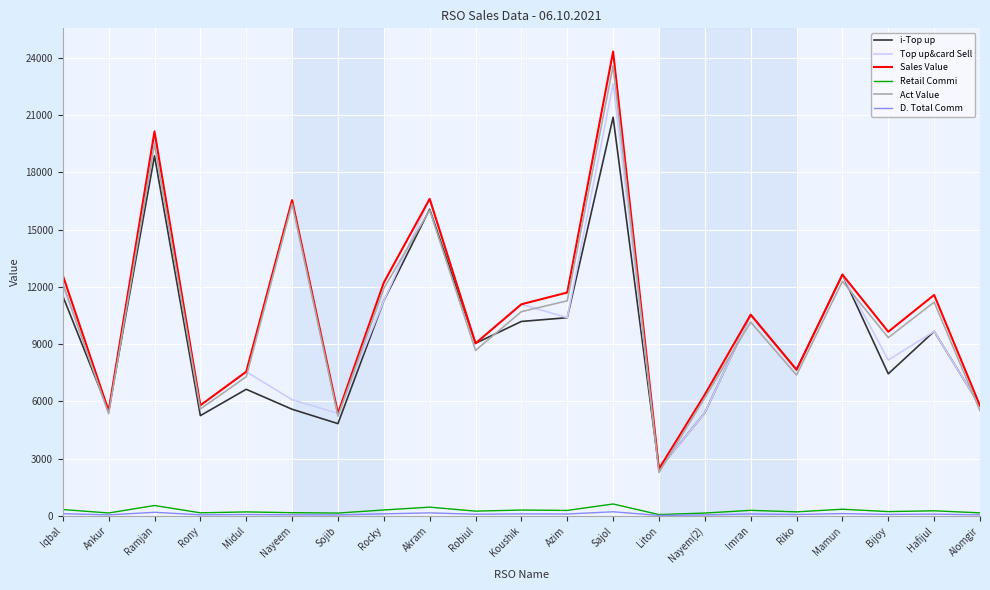

At which category is the sum across all series the highest?

Sajol